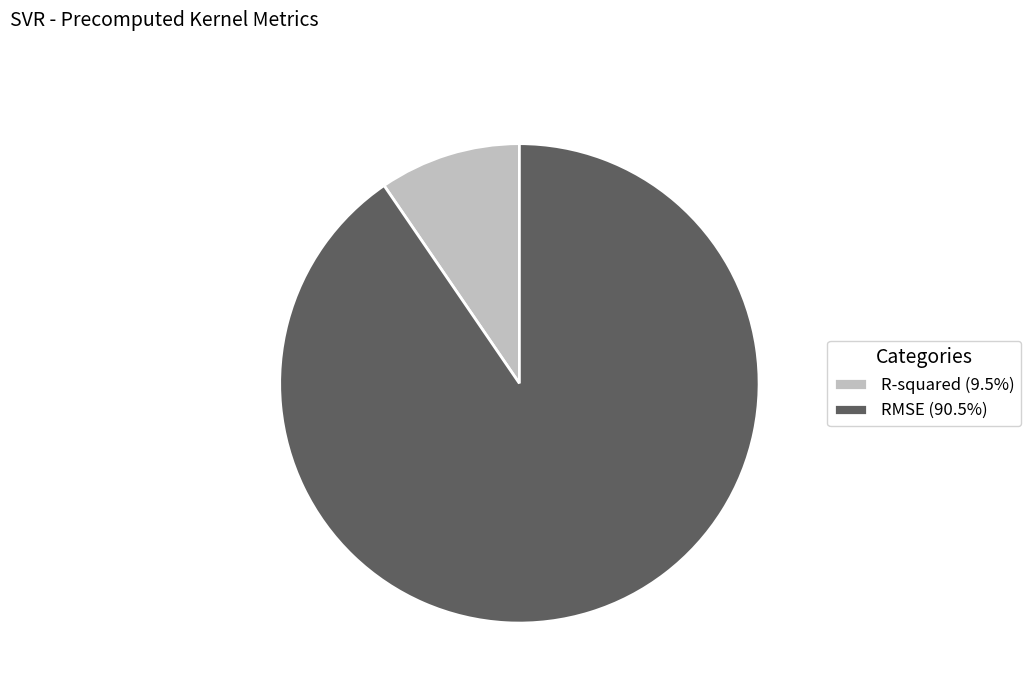

Is RMSE (90.5%) the majority of the pie?

Yes